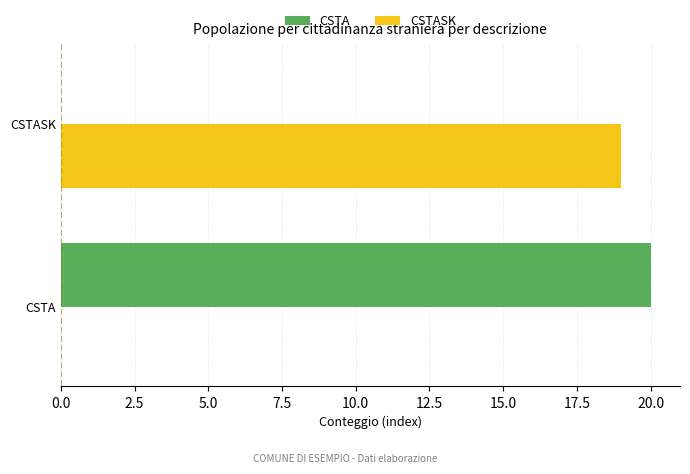

Is the value of CSTASK at CSTA greater than the value of CSTA at CSTA?

No